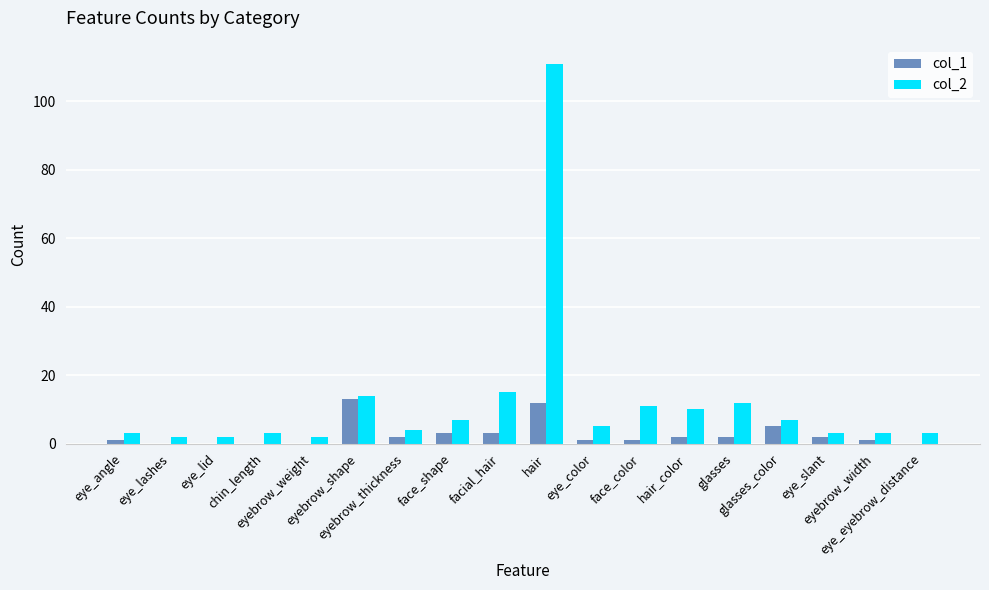

What is the label of the 18th bar from the left?

eye_eyebrow_distance